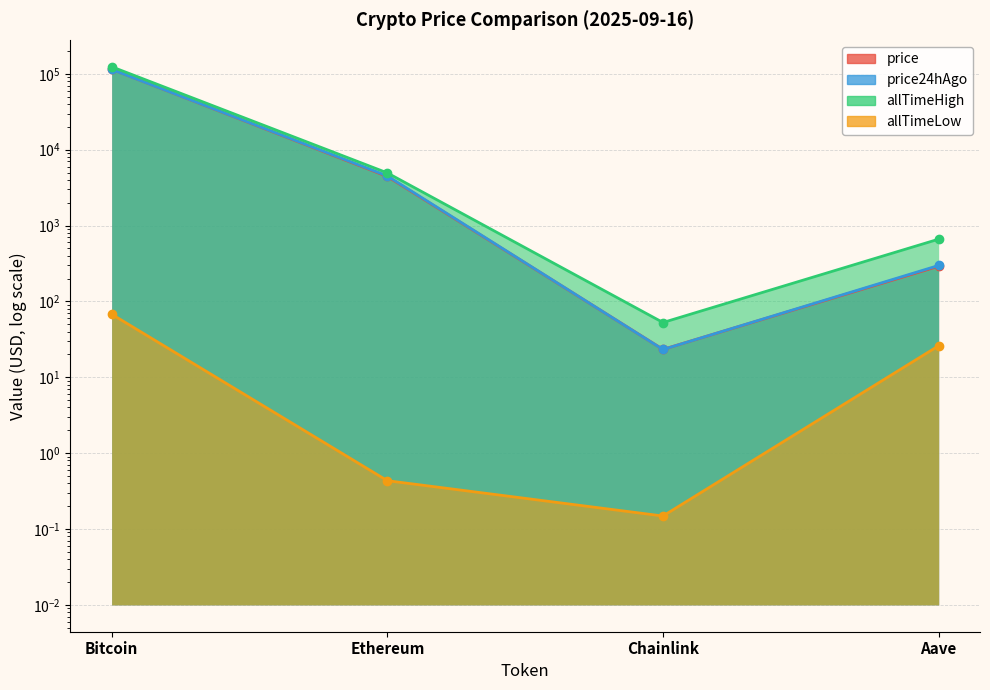

Reading left to right, transcribe all the data shown in this chart.

price: Bitcoin=115091.0	Ethereum=4440.1	Chainlink=23.3	Aave=291.0
price24hAgo: Bitcoin=114553.0	Ethereum=4508.9	Chainlink=23.2	Aave=298.0
allTimeHigh: Bitcoin=124128.0	Ethereum=4946.1	Chainlink=52.7	Aave=661.7
allTimeLow: Bitcoin=67.8	Ethereum=0.4	Chainlink=0.1	Aave=26.0